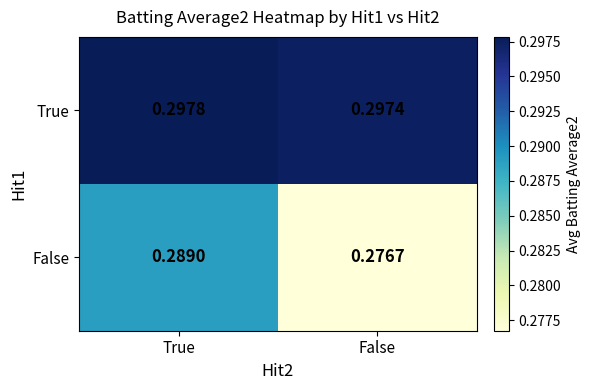

At which label is True closest to 0?

False